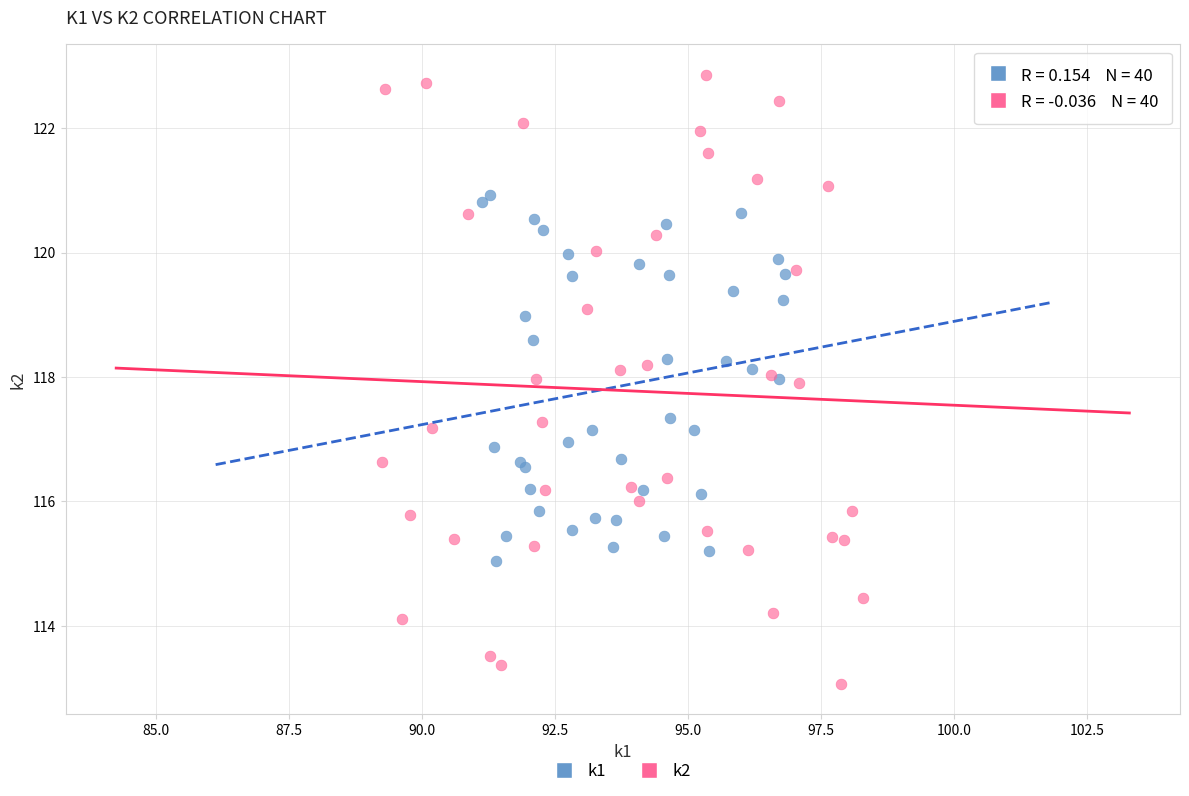

What are all the series names shown in the legend?

k1, k2